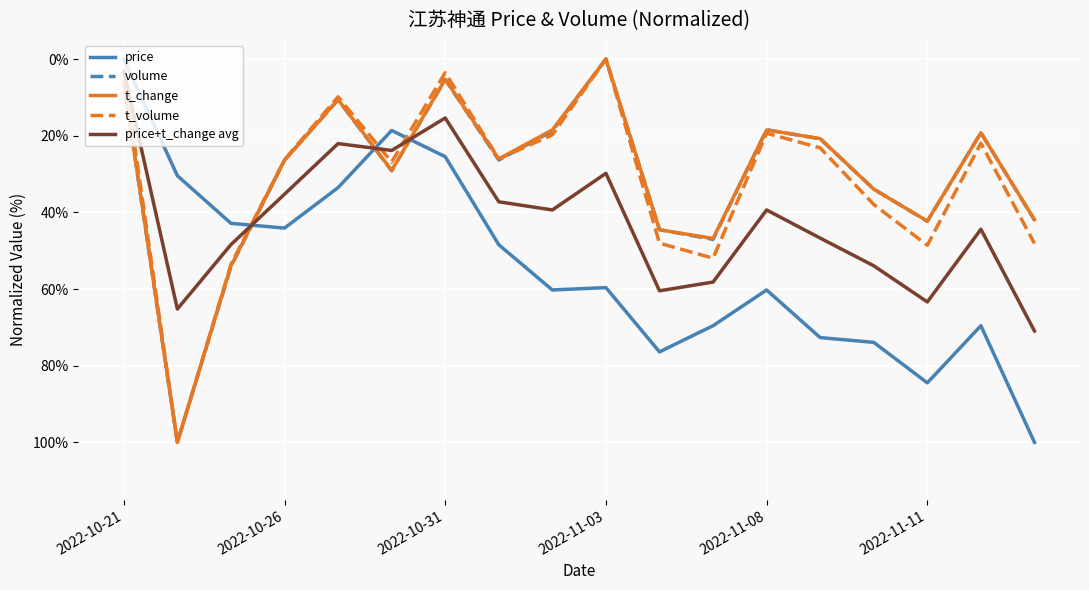

Does the chart have visible grid lines?

Yes